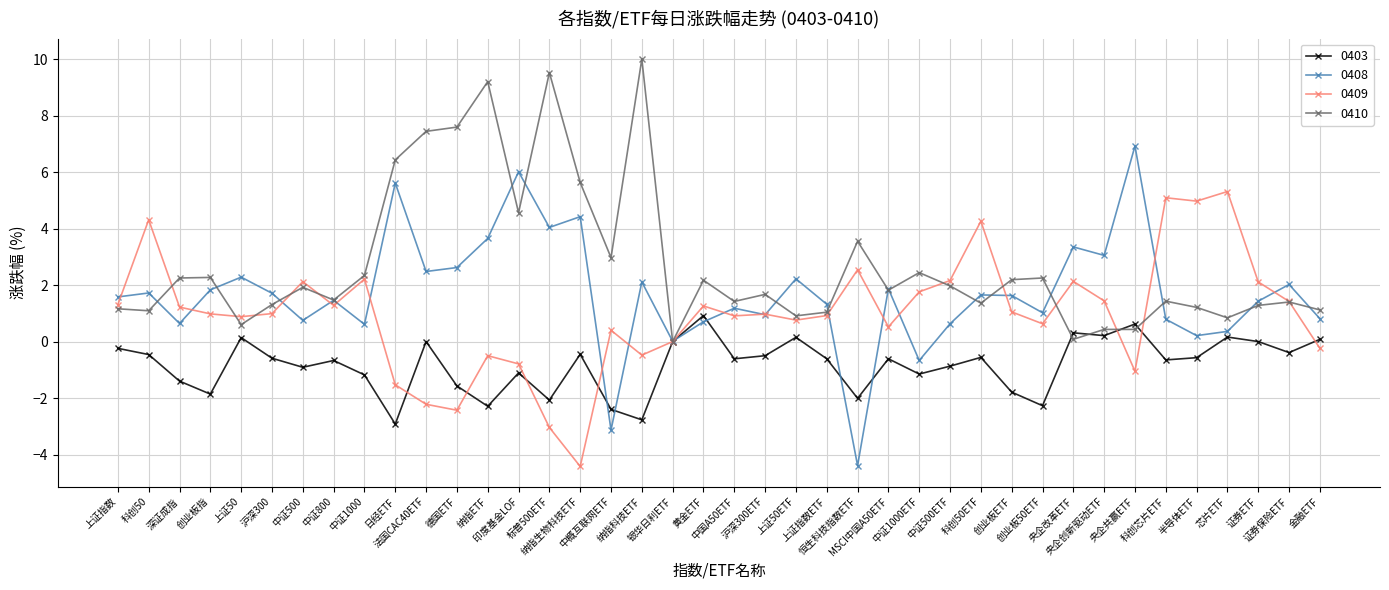

What is the total value across all series at 上证50?

3.9